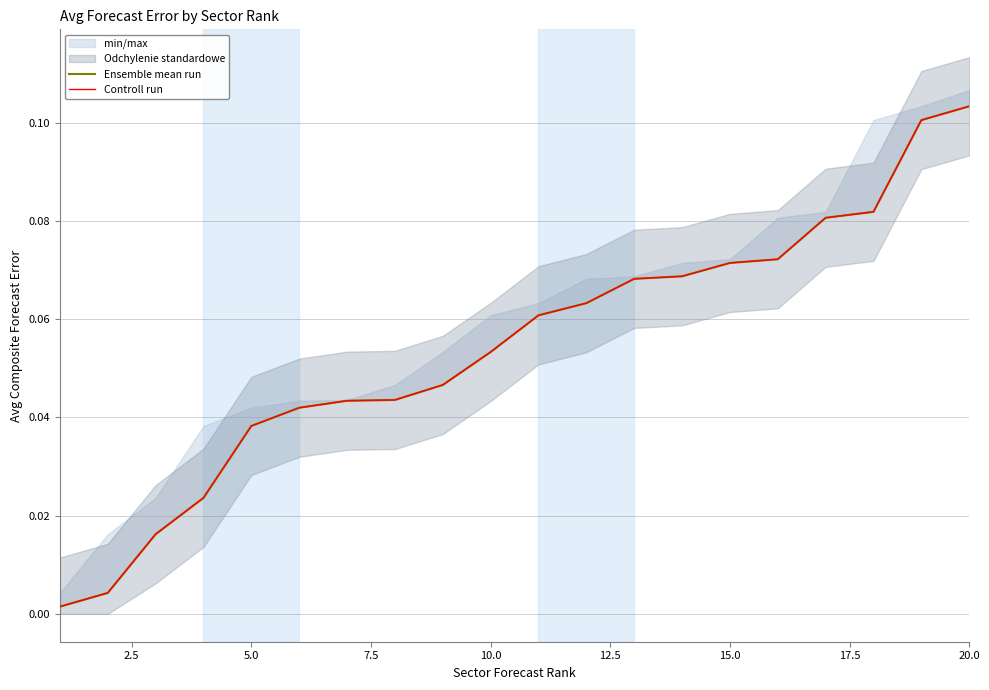

Between 5.0 and 19, which series saw the biggest shift?

Ensemble mean run